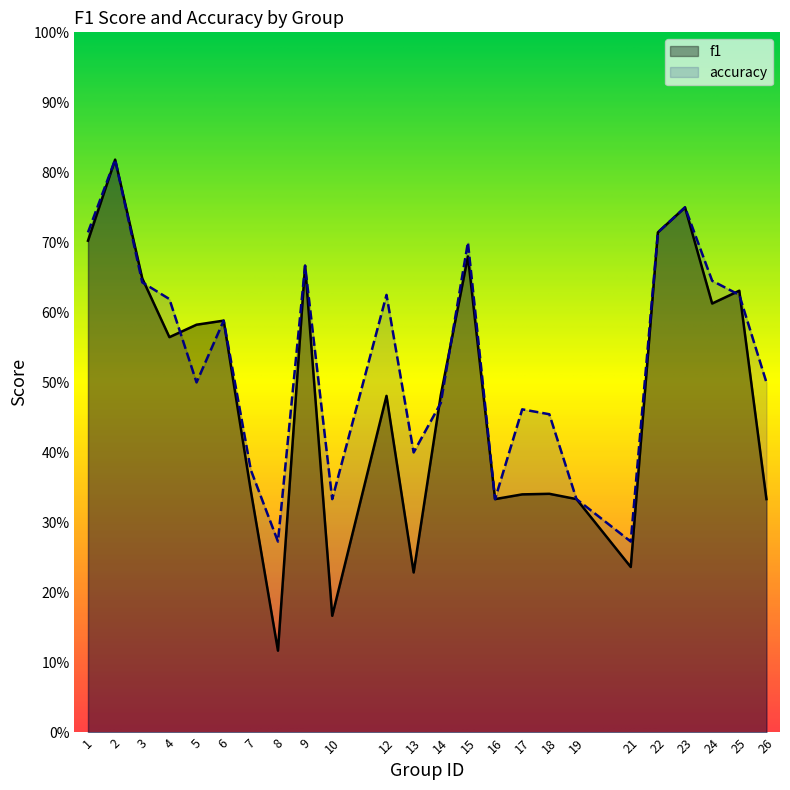

What are all the series names shown in the legend?

f1, accuracy